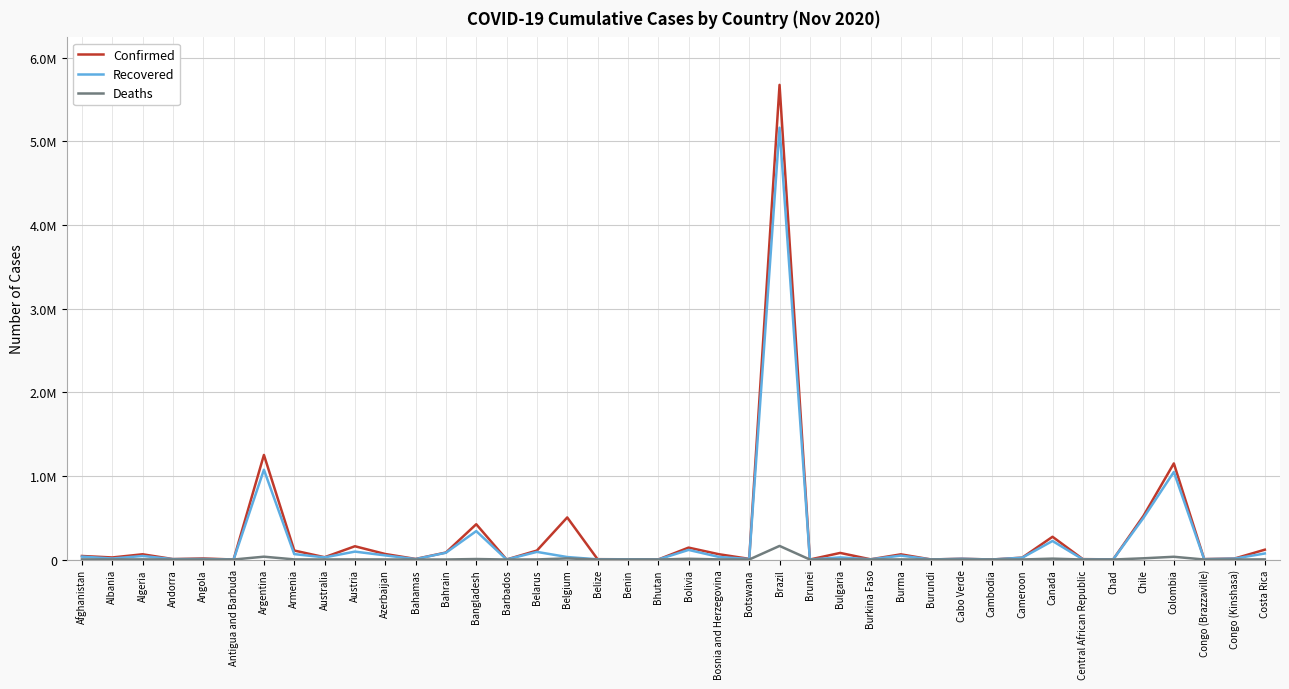

True or false: Confirmed has a value of 3065 at Central African Republic.

False